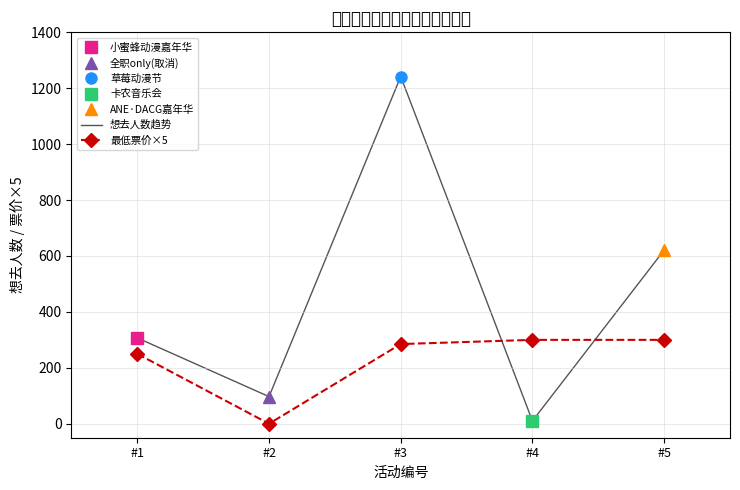

What is the average value of the 想去人数趋势 series?

455